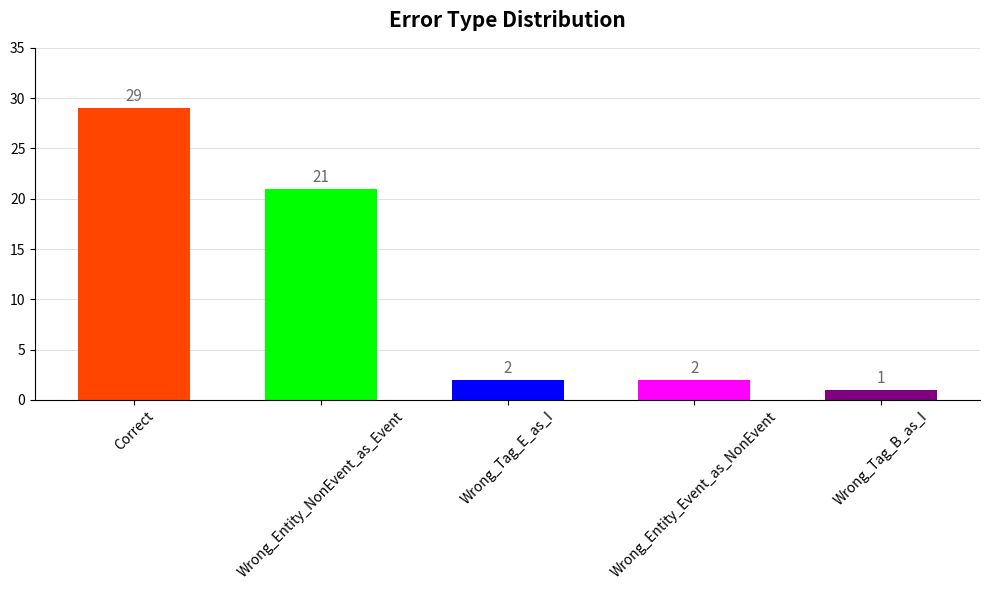

How many bars are there in total?

5